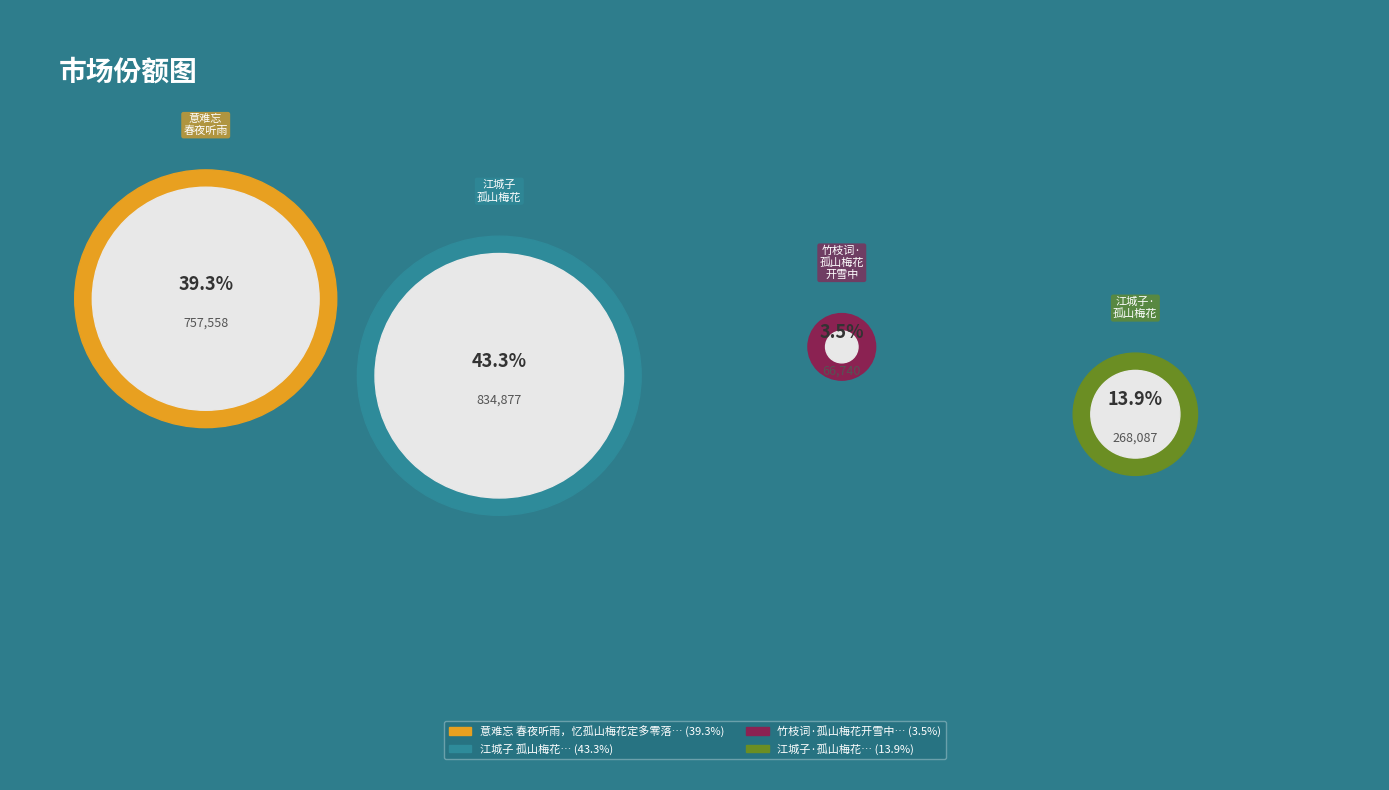

How many slices are in this pie chart?

4